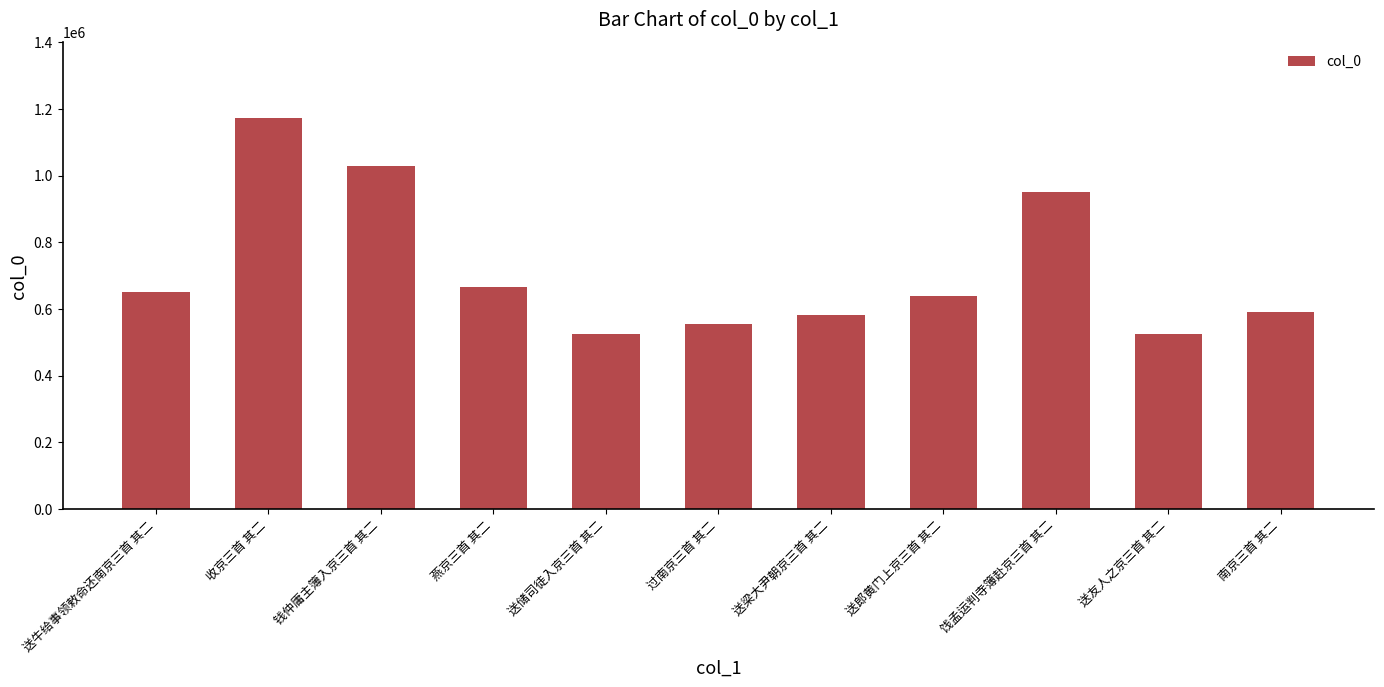

What is the difference between the maximum and minimum values?

649631